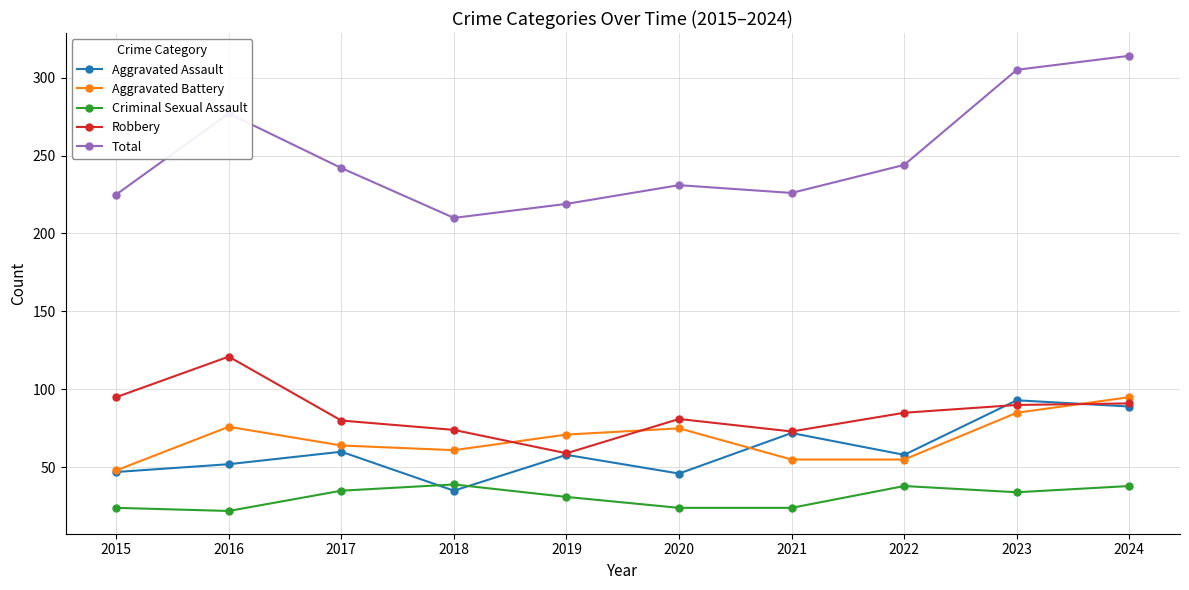

Between 2023 and 2024, which series saw the biggest shift?

Aggravated Battery